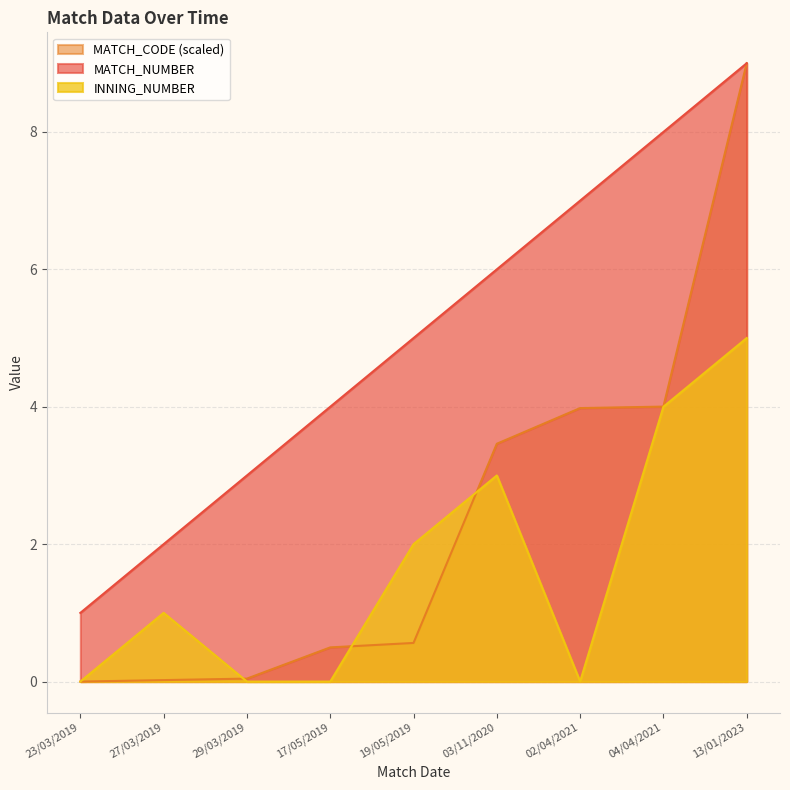

What is the difference between the MATCH_CODE values at 29/03/2019 and 02/04/2021?

3.9